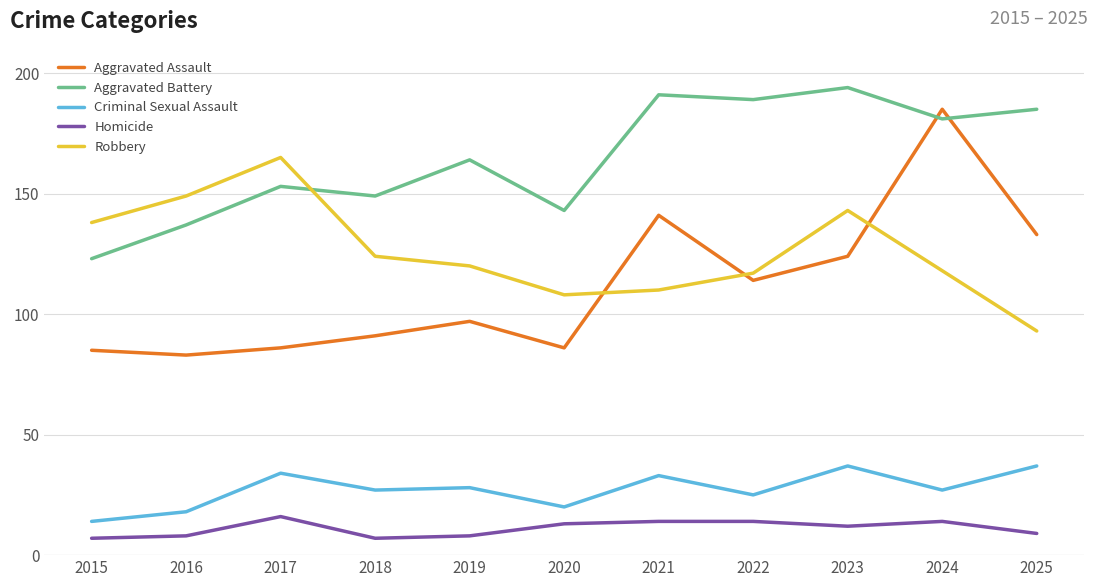

True or false: Homicide and Aggravated Battery intersect in this chart.

False